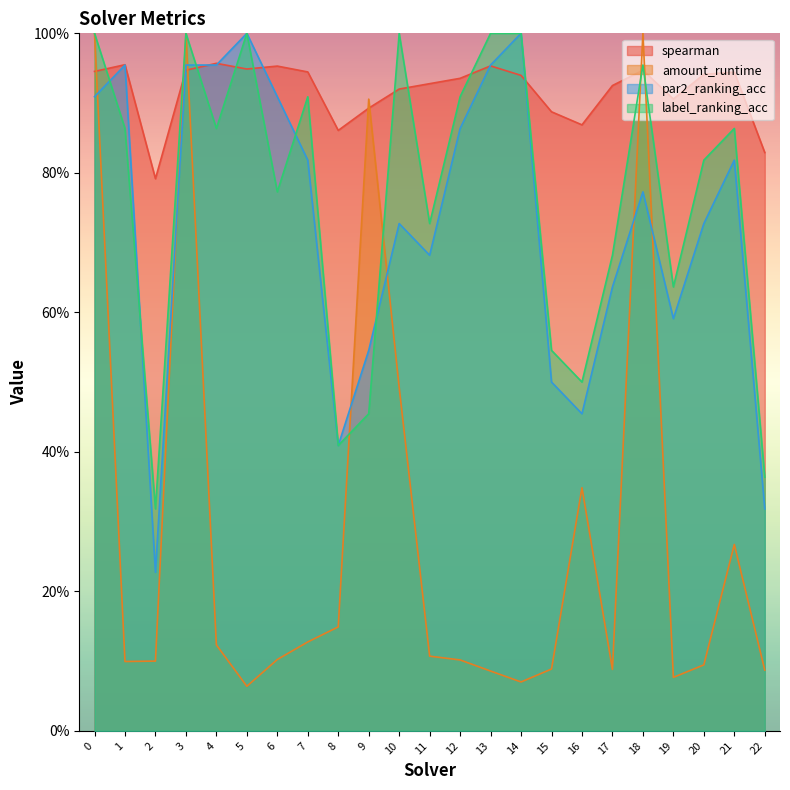

At which category does the chart reach its minimum across all series?

5